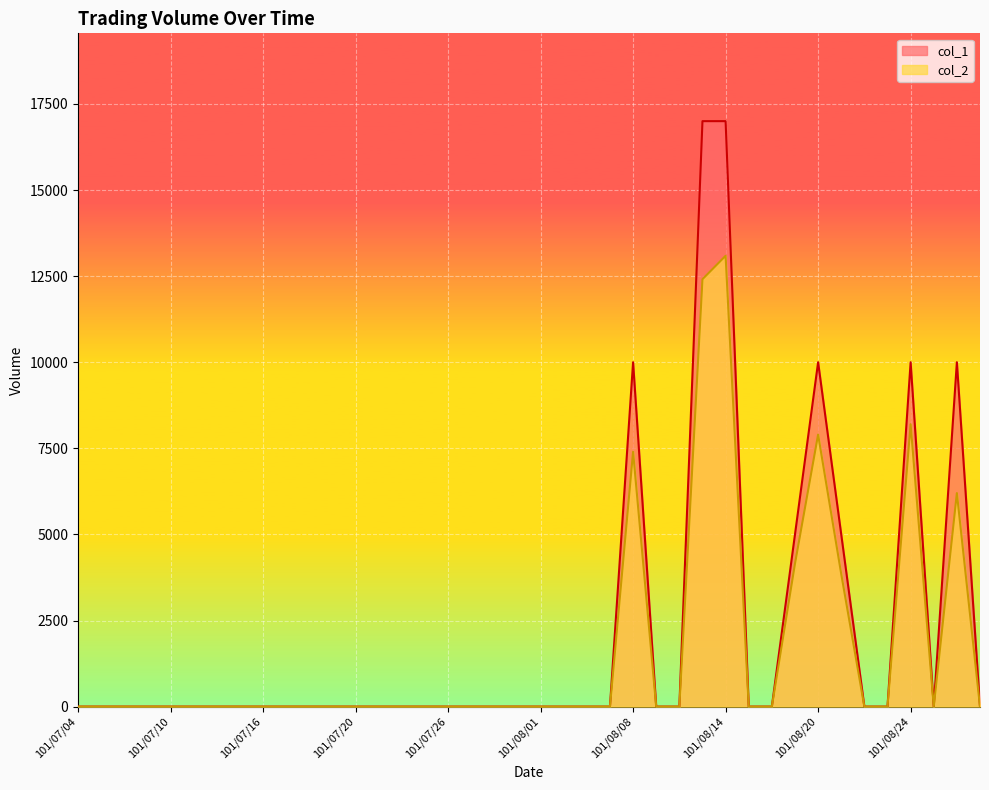

What is the label of the 40th point from the left?

101/08/29